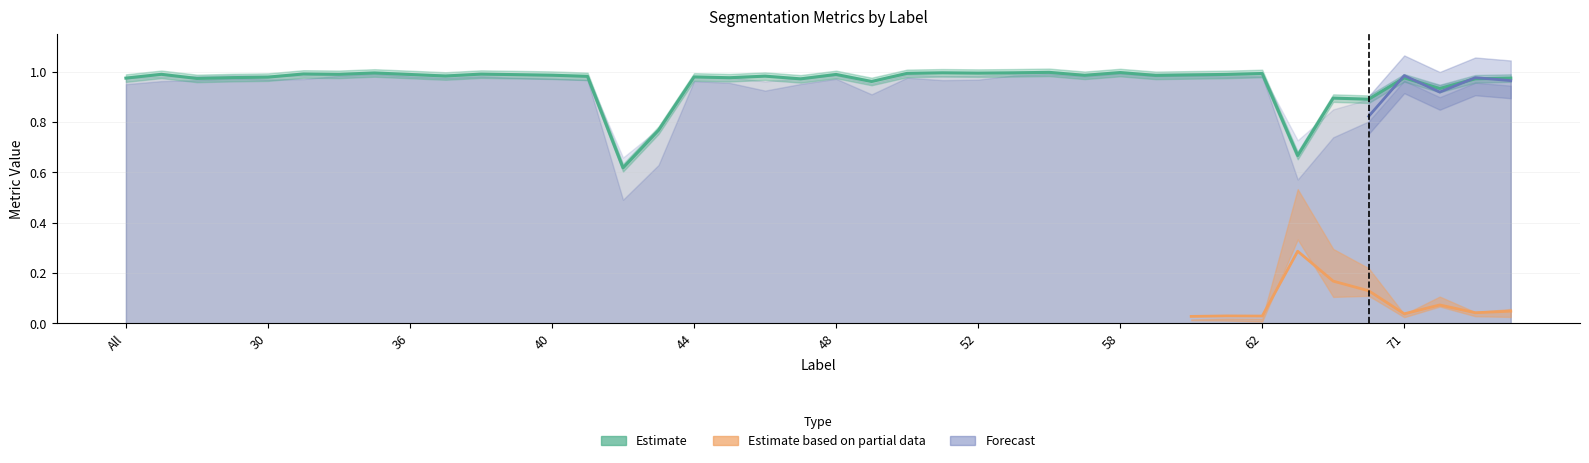

Is it true that FalsePositive equals 0.0 at 35?

False